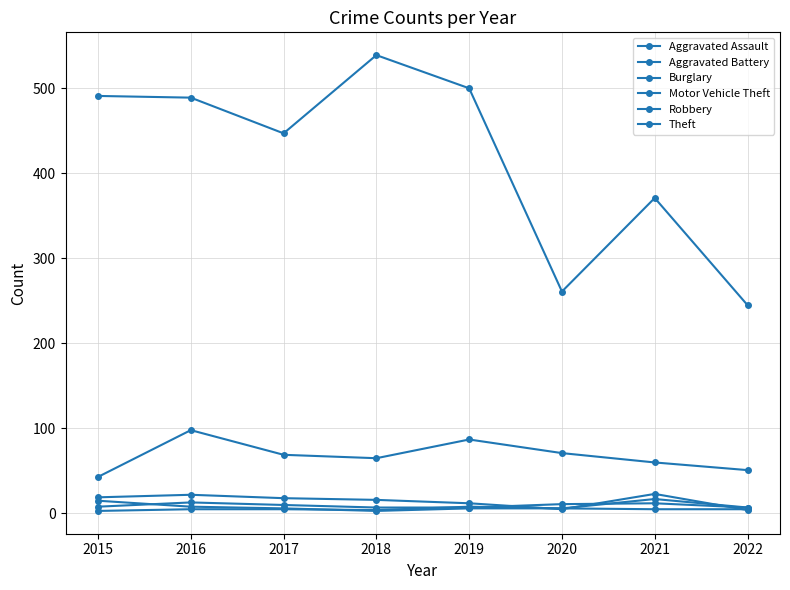

How many lines are shown in the chart?

6